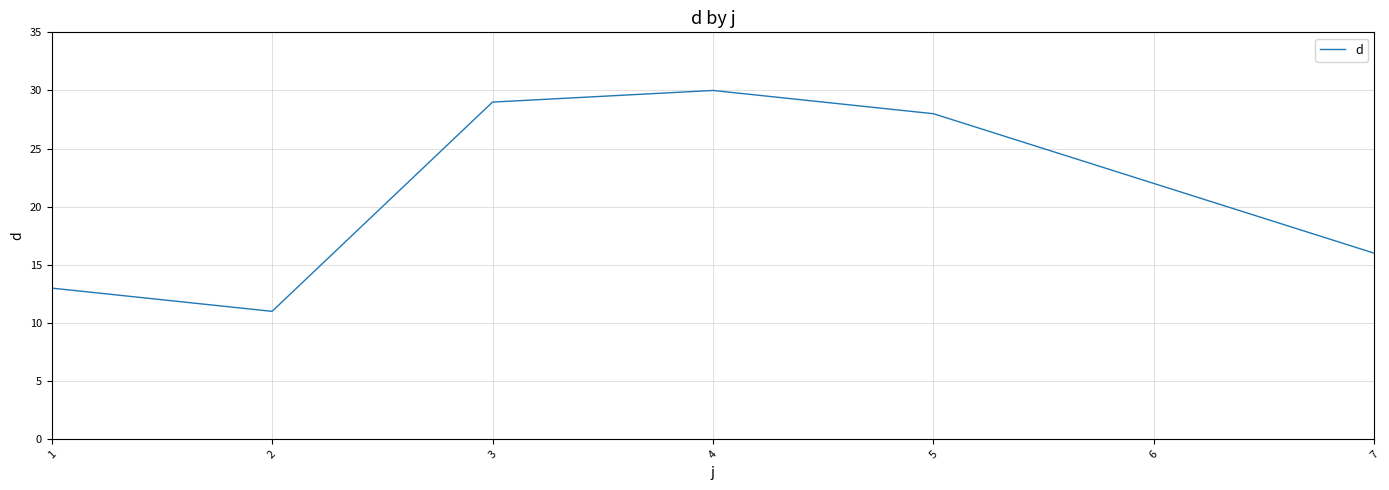

The chart shows a value of 4 at 2. True or false?

False